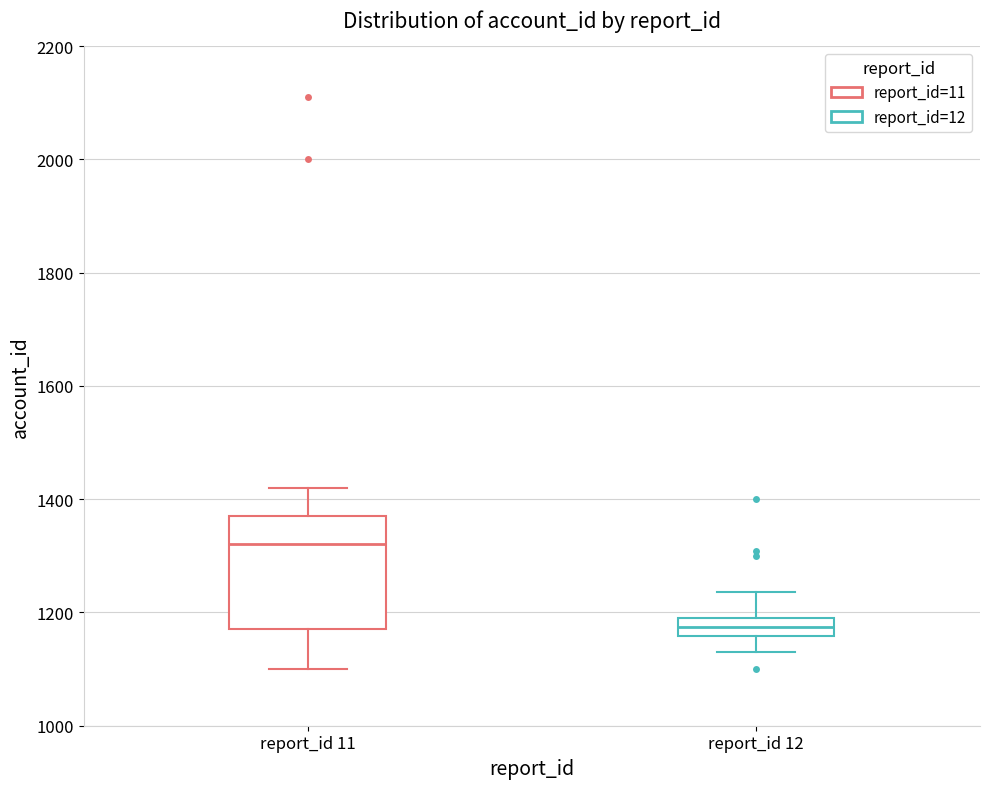

Which box's median line is the lowest?

report_id 12